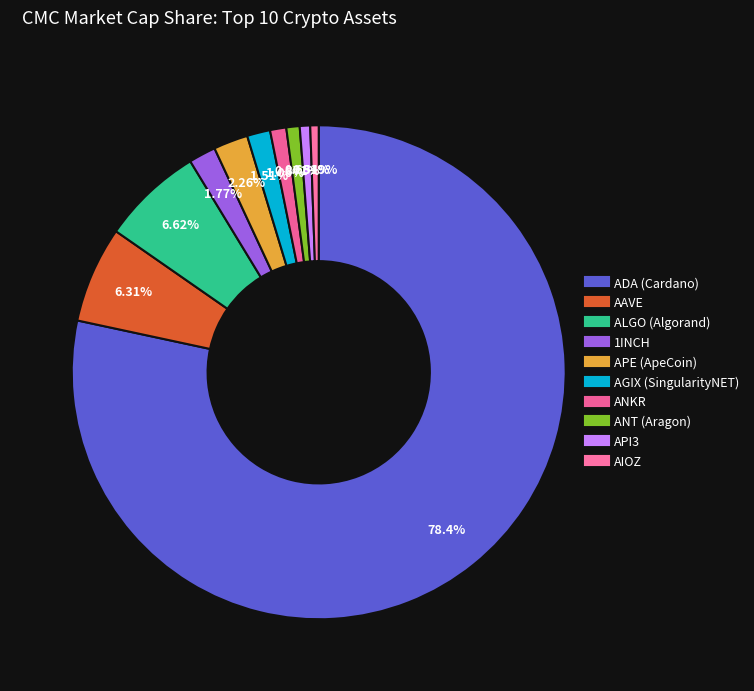

To the nearest percent, what percentage of the pie is API3?

1%